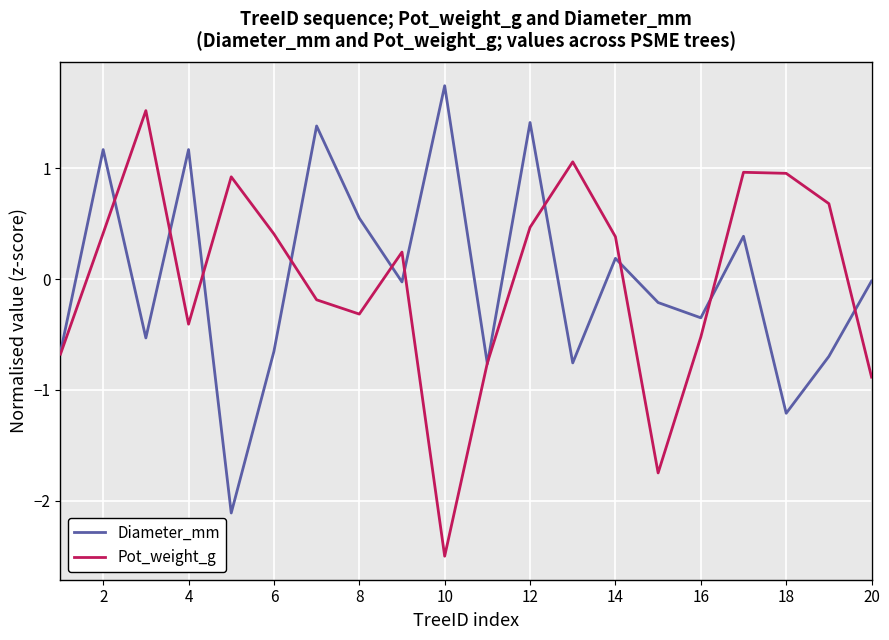

At 6, list the series in order from smallest to largest.

Diameter_mm, Pot_weight_g